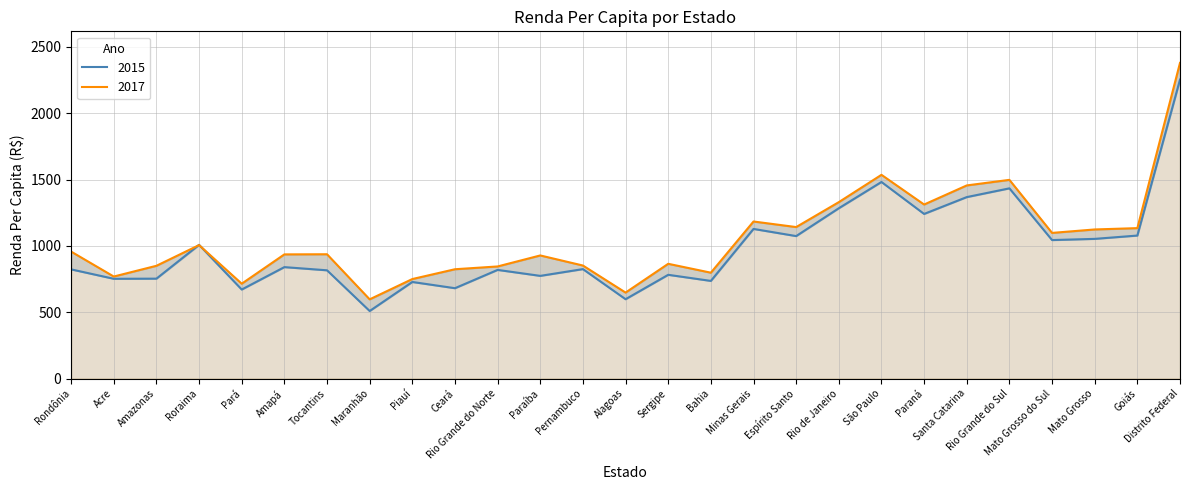

What are all the series names shown in the legend?

2015, 2017